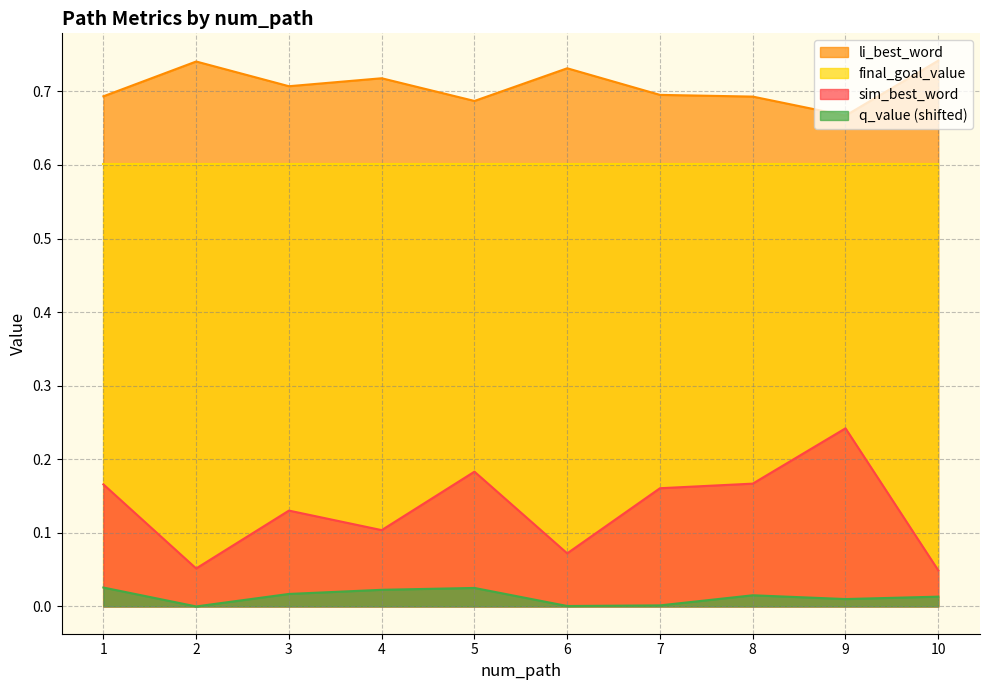

Where is q_value nearest to the value 0?

2